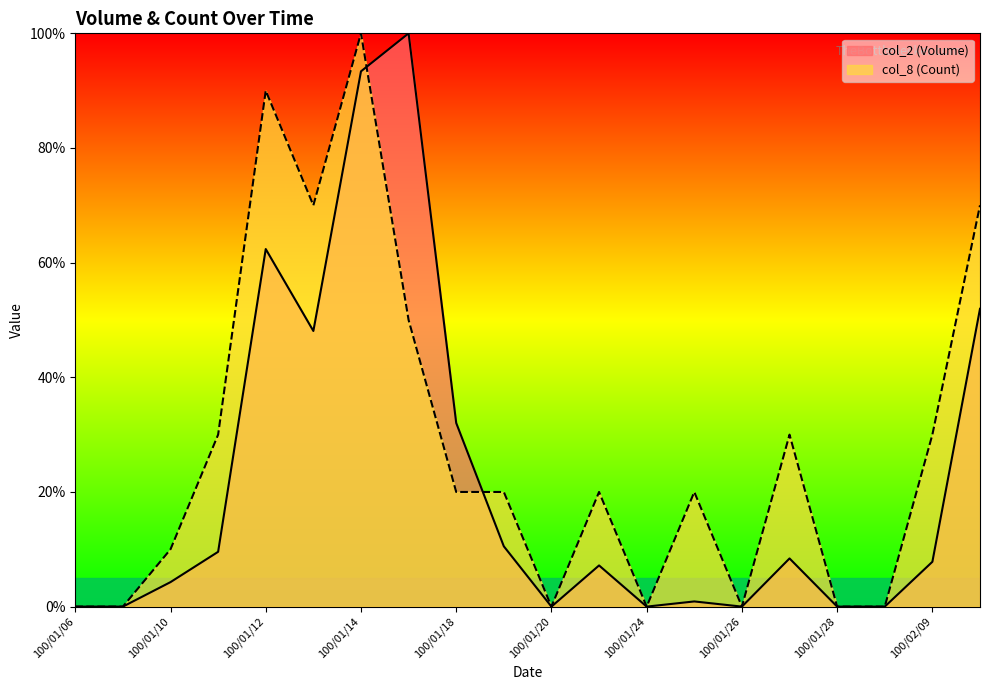

True or false: col_8 (Count) and col_2 (Volume) cross at least once.

True